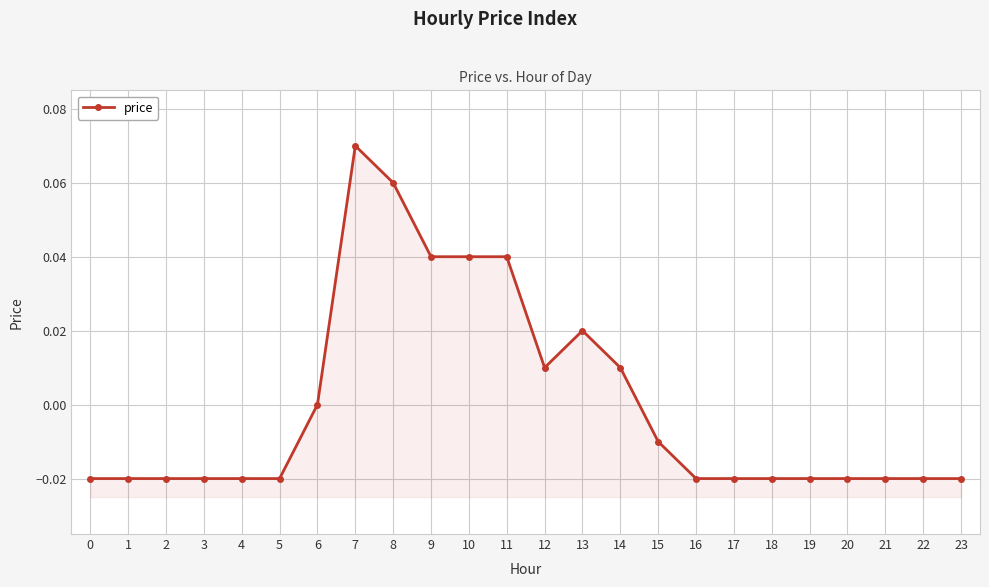

Which label corresponds to the largest value in the chart?

7